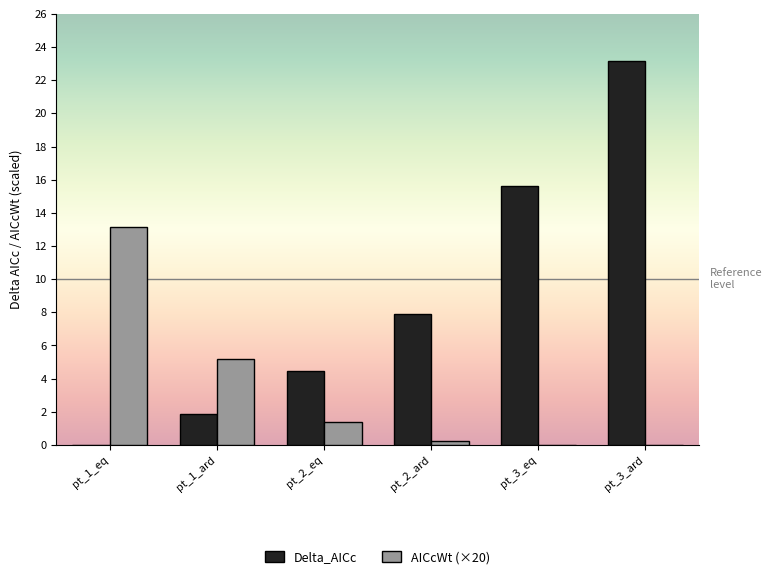

What are all the series names shown in the legend?

Delta_AICc, AICcWt (×20)